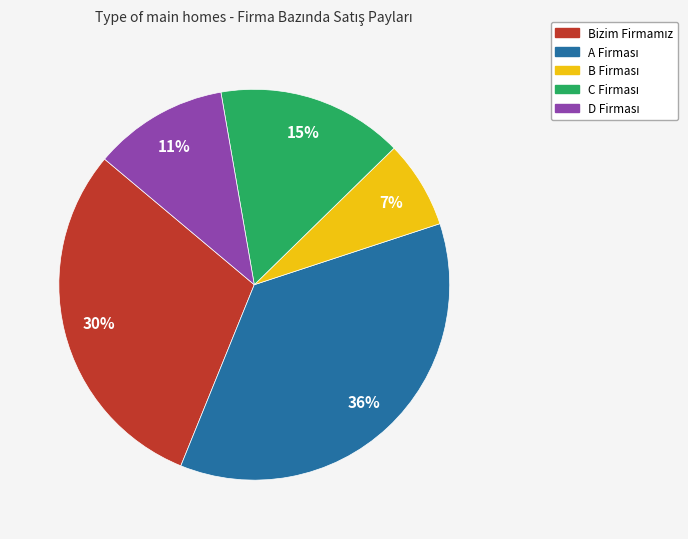

Is there any slice that represents more than half of the pie?

No